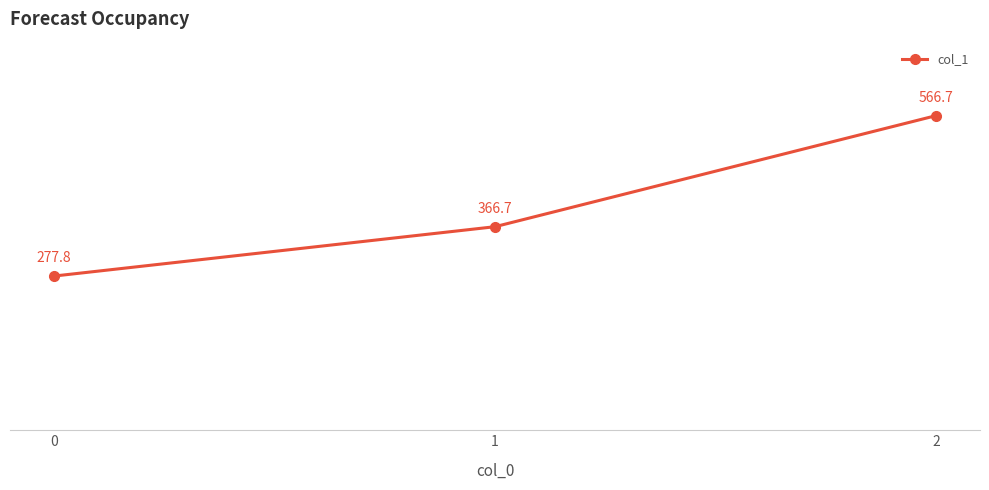

Reading right to left, extract all data points from this chart.

566.7	366.7	277.8